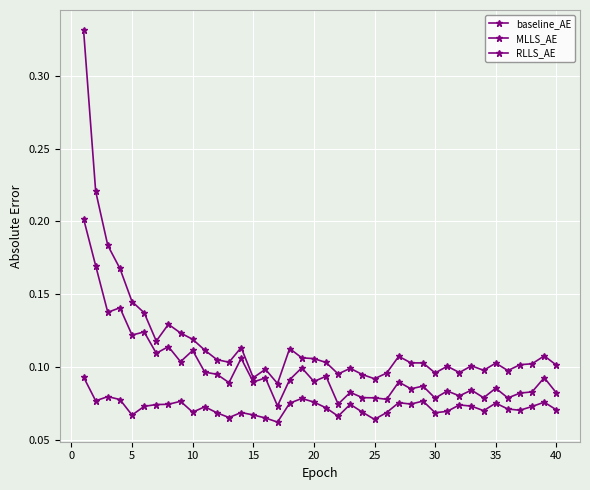

True or false: baseline_AE and RLLS_AE cross at least once.

False